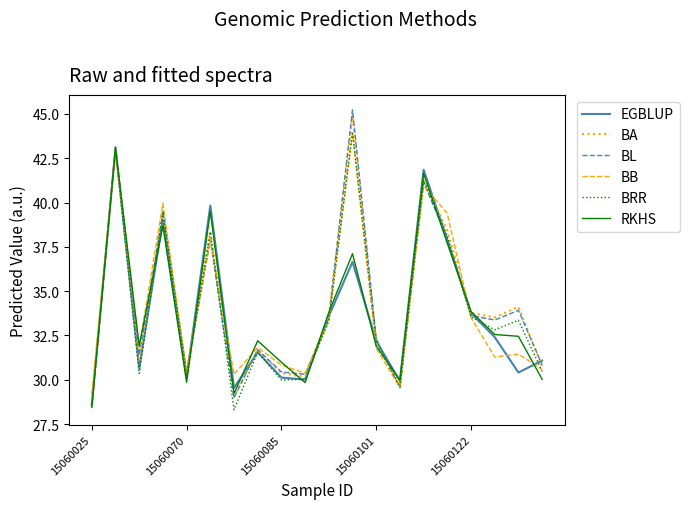

How many values in the RKHS series exceed 32?

11